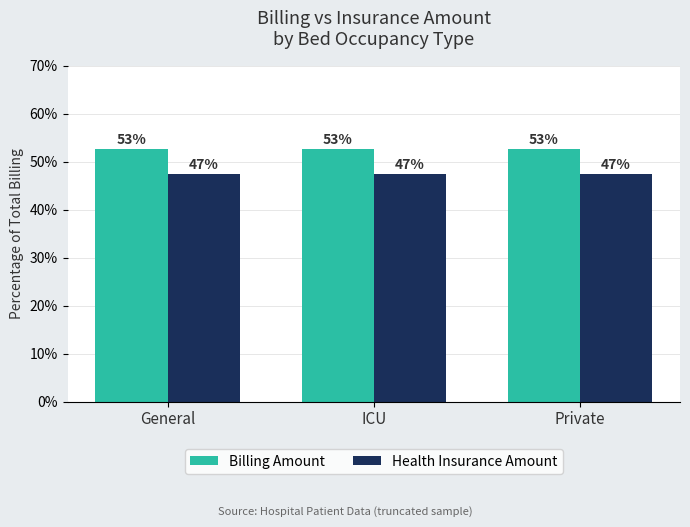

Reading right to left, list all the values displayed in this chart.

Billing Amount: 52.6	52.6	52.6
Health Insurance Amount: 47.4	47.4	47.4